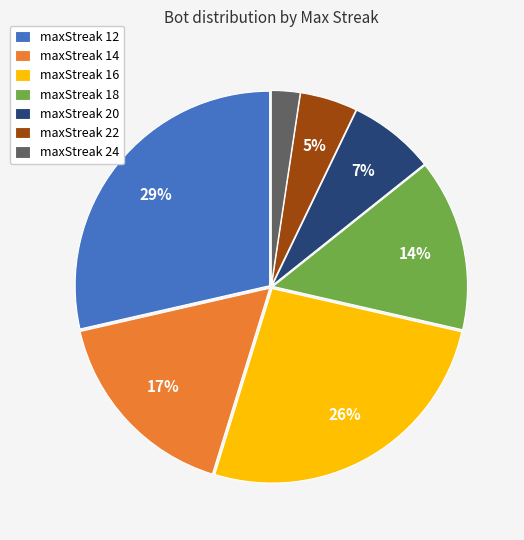

To the nearest percent, what is the average slice percentage?

14%